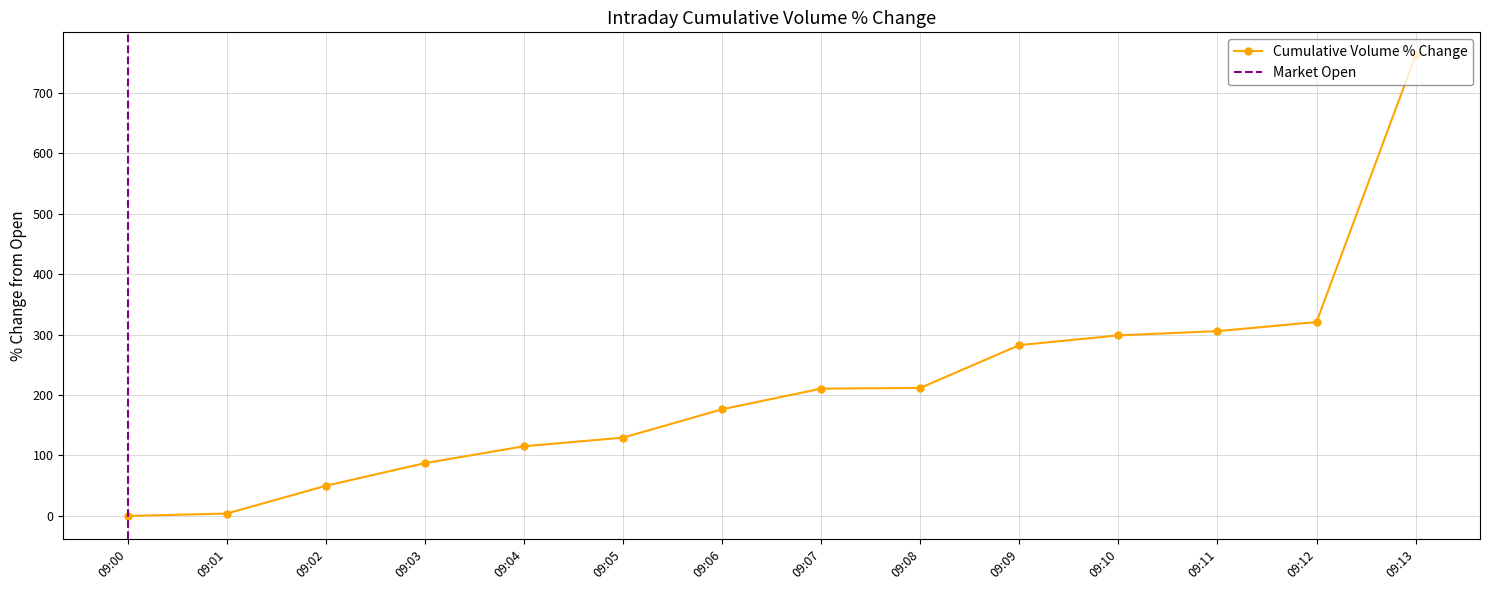

Reading left to right, extract all data points from this chart.

0.0	4.0	49.9	87.4	115.2	129.5	176.3	210.5	211.7	282.4	298.6	305.6	320.6	761.6